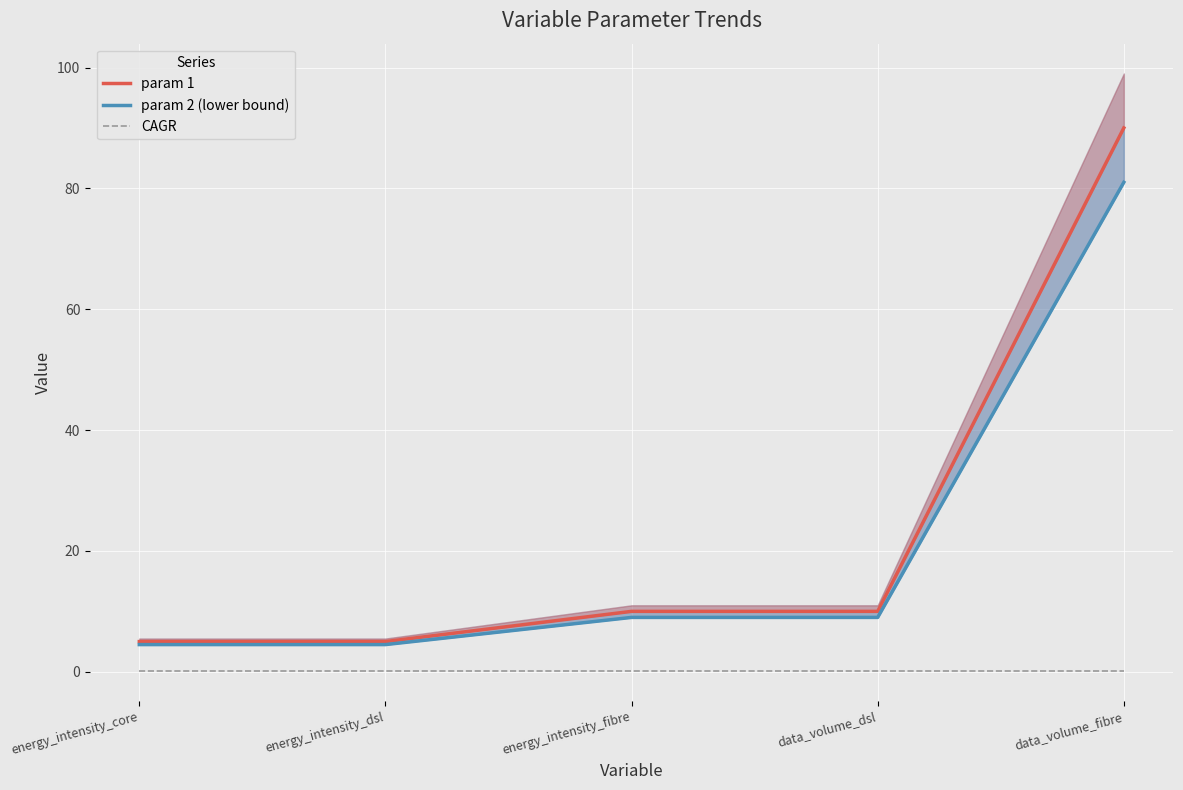

What is the value of the param 2 (lower bound) point at the 5th from the left?

81.0